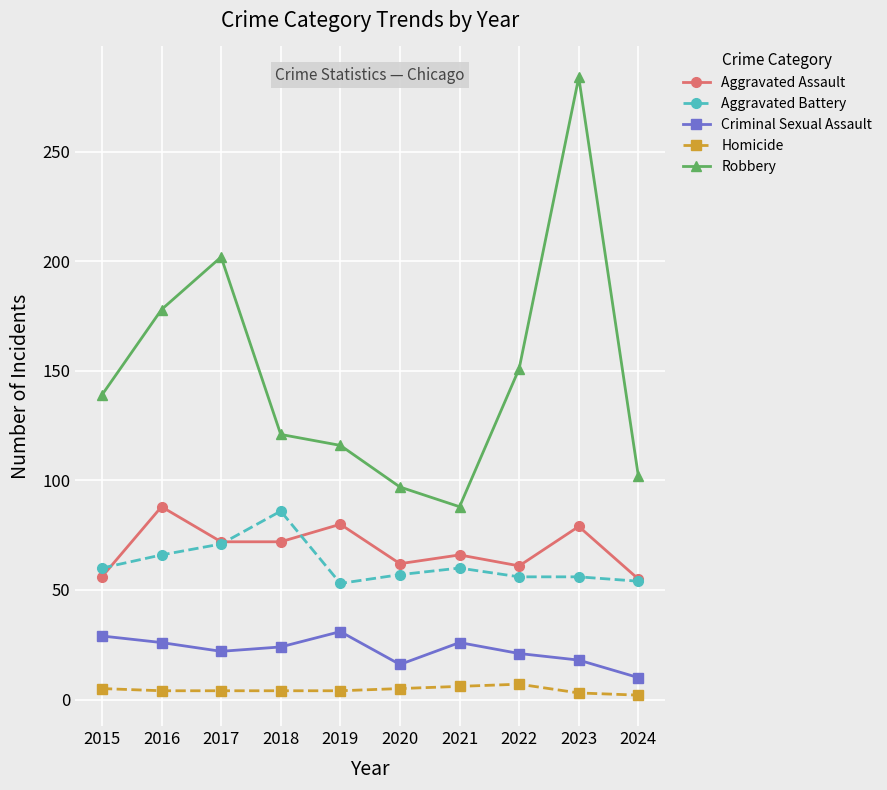

Count the number of data series in this chart.

5